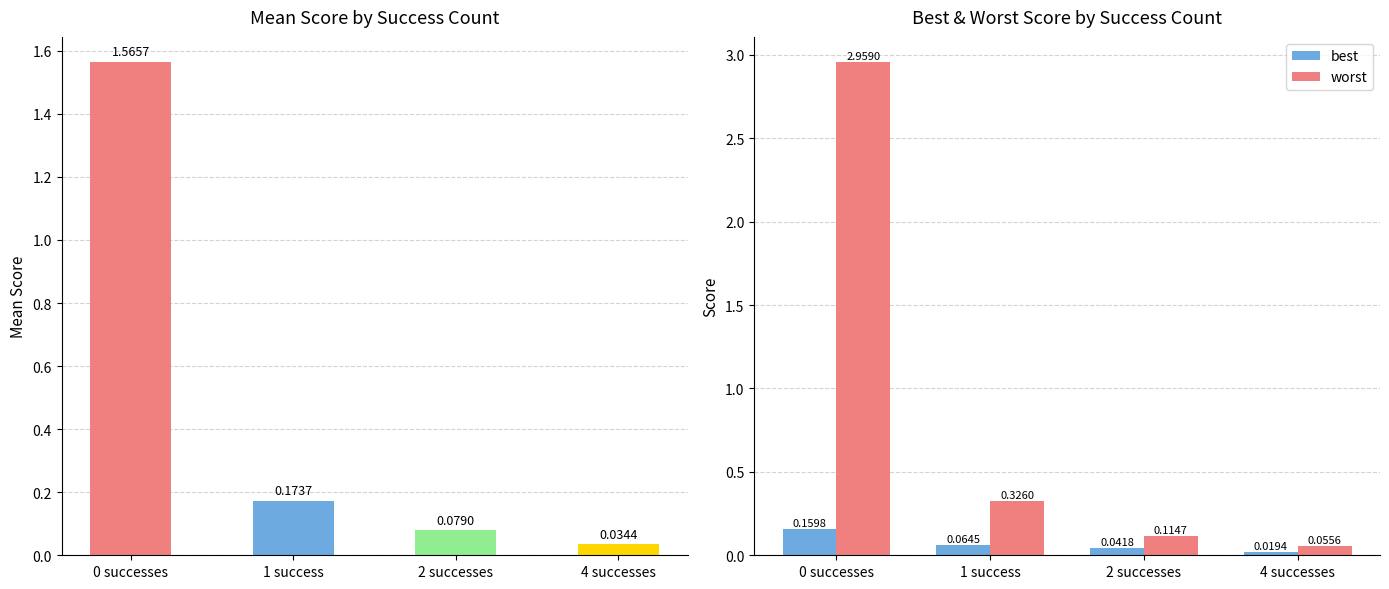

Rank the series at 4 successes from lowest to highest value.

best, mean, worst